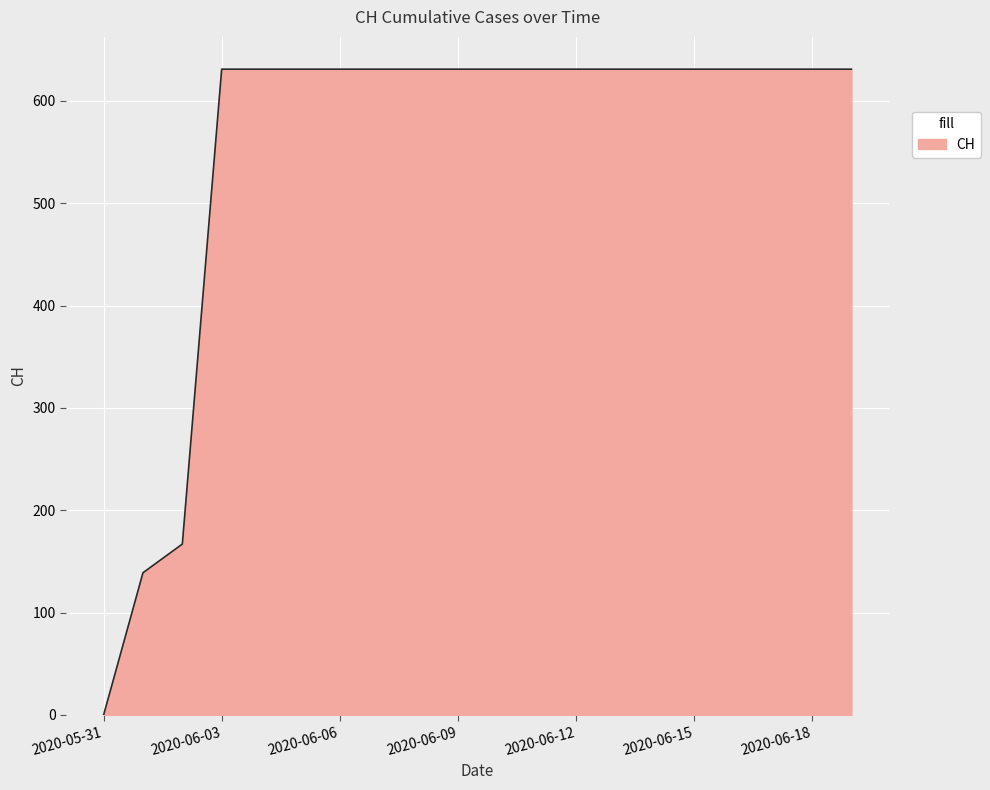

How many lines are shown in the chart?

1